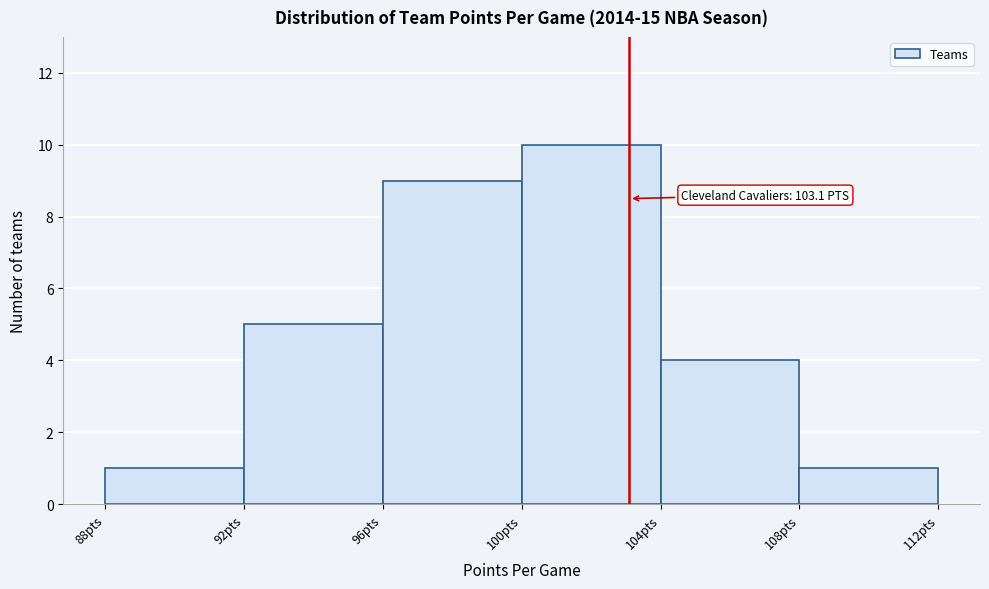

Which range on the x-axis has the tallest bar?

100 to 104